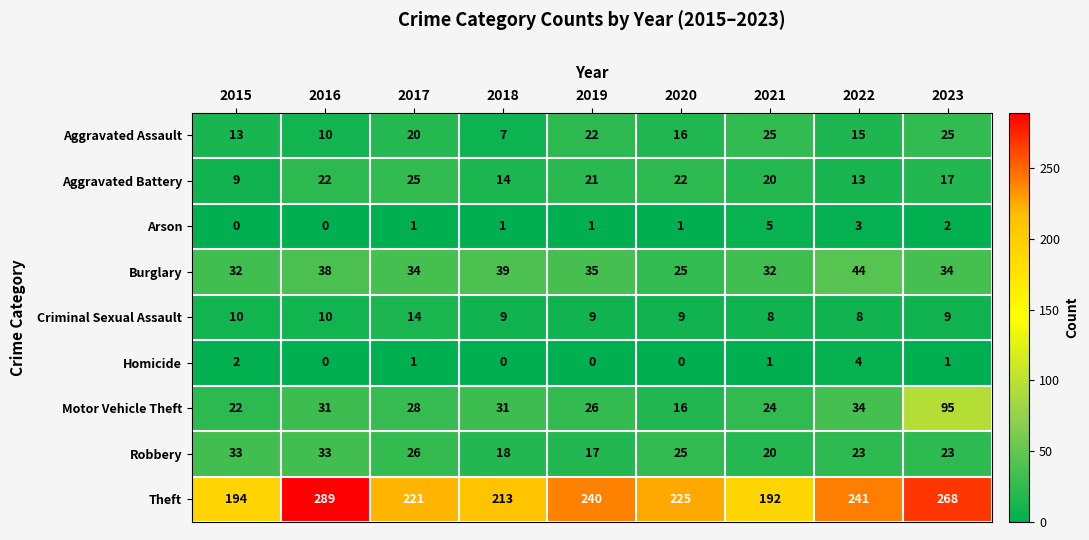

Is it true that Aggravated Assault equals 30 at 2017?

False